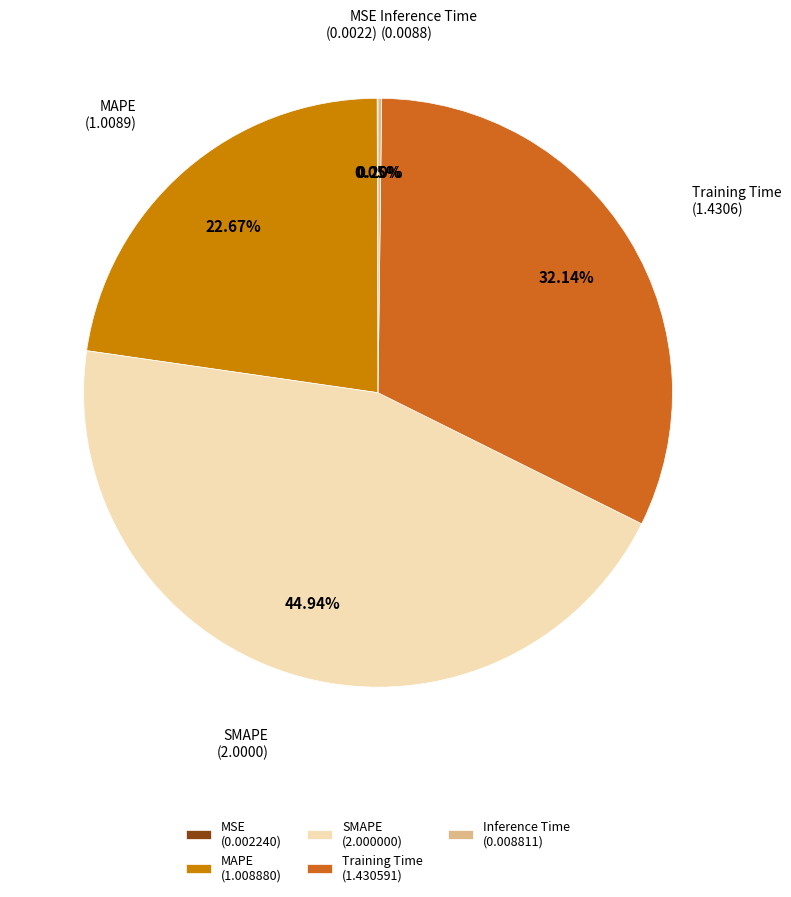

Between MAPE (1.008880) and SMAPE (2.000000), which is larger?

SMAPE (2.000000)